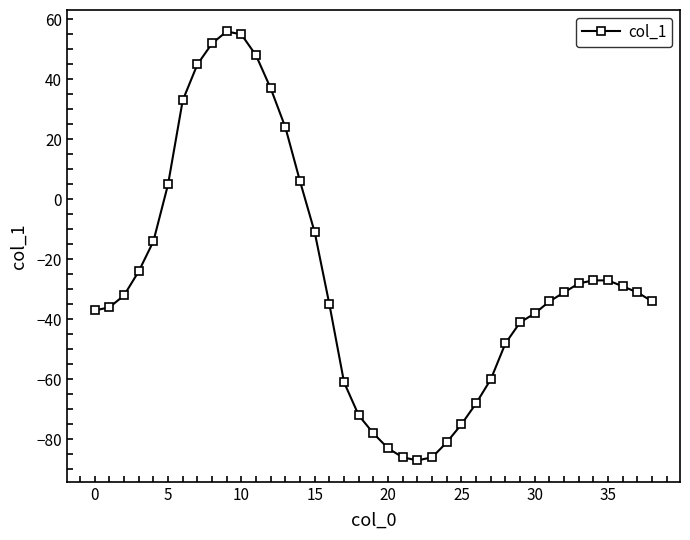

What is the average value?

-26